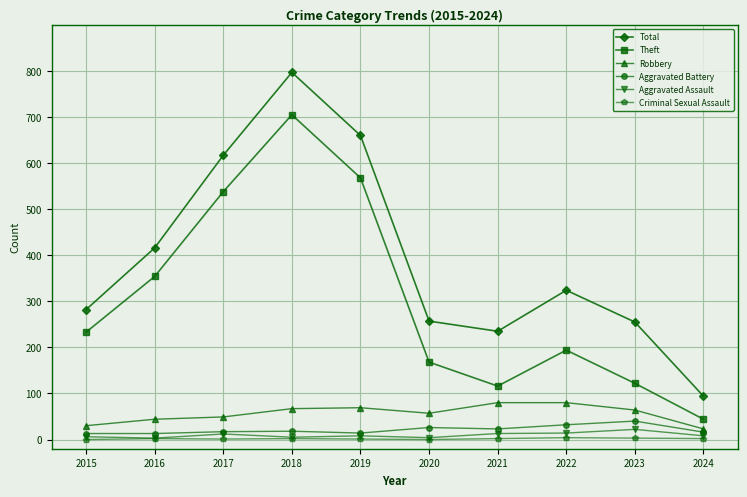

At which category is the sum across all series the highest?

2018